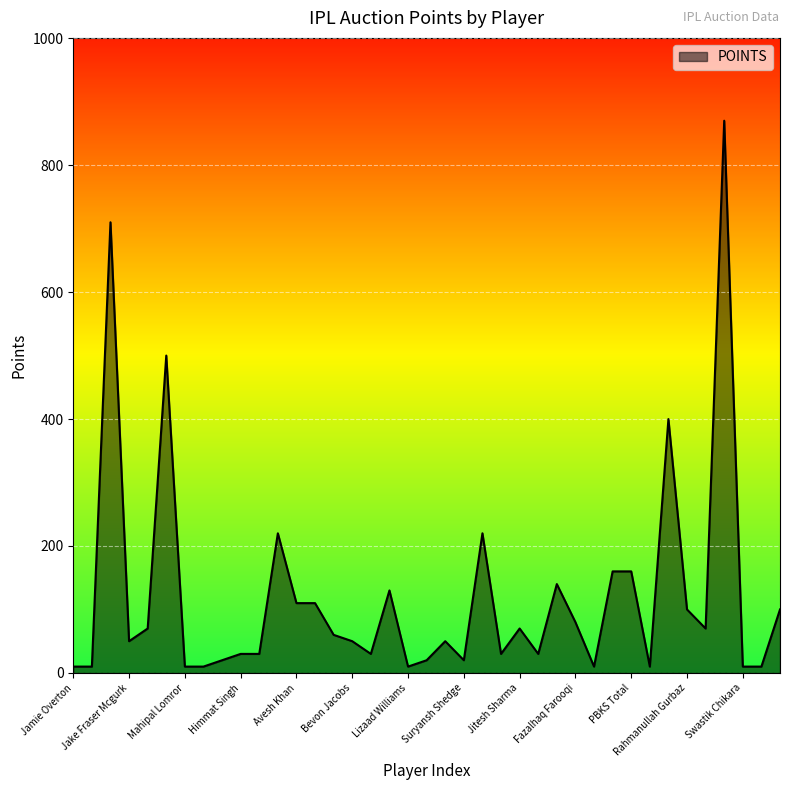

What is the difference between the maximum and minimum values?

860